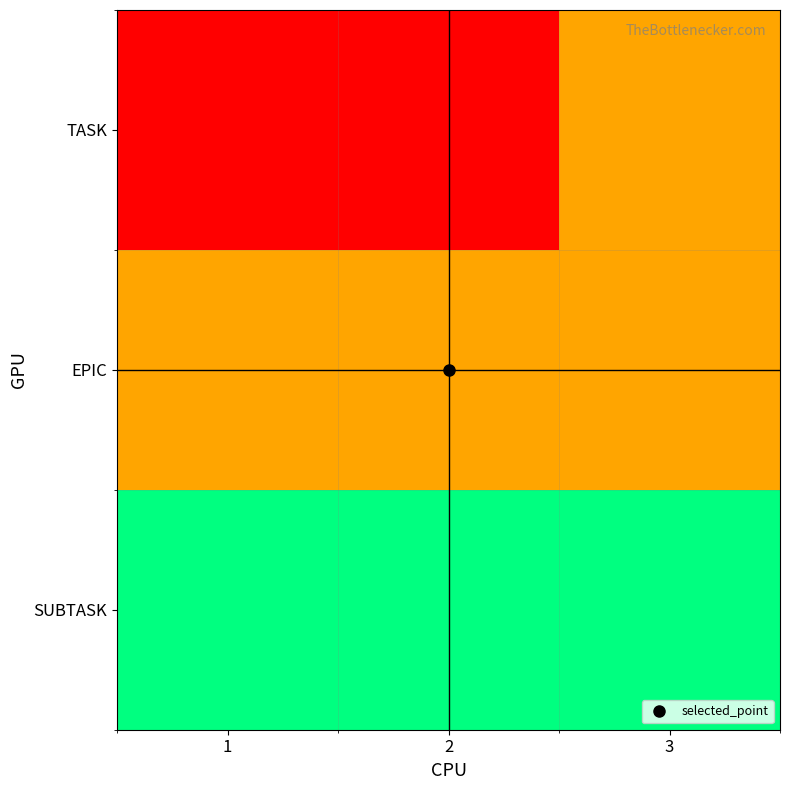

What is the total value across all series at 2?

6